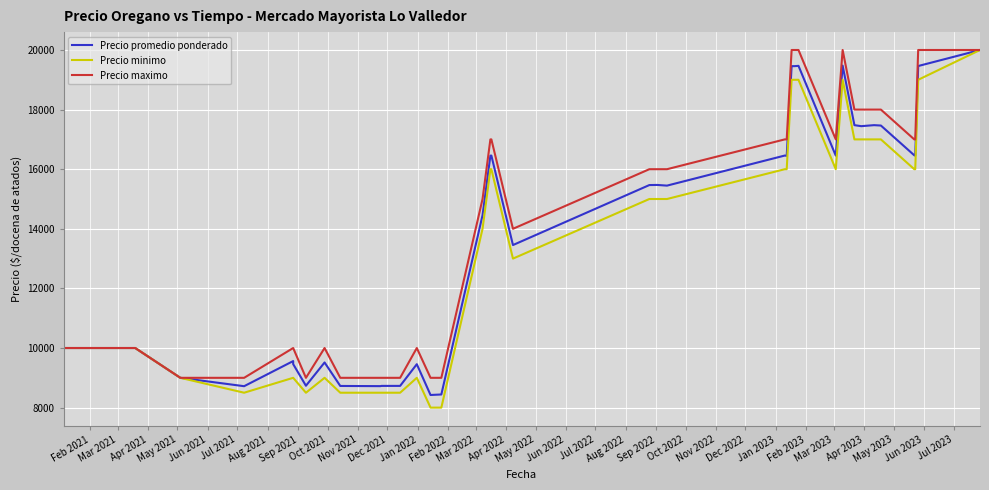

Which series has the largest total across all categories?

Precio maximo